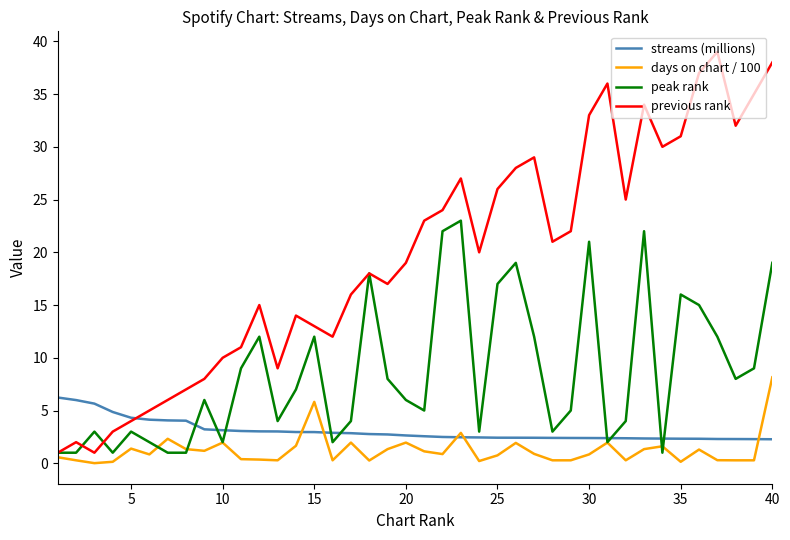

Which series has the largest total across all categories?

previous rank